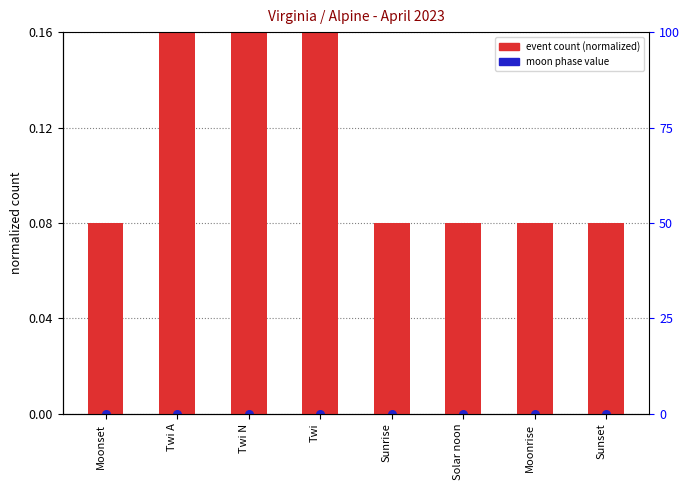

At which category is the sum across all series the highest?

Twi A